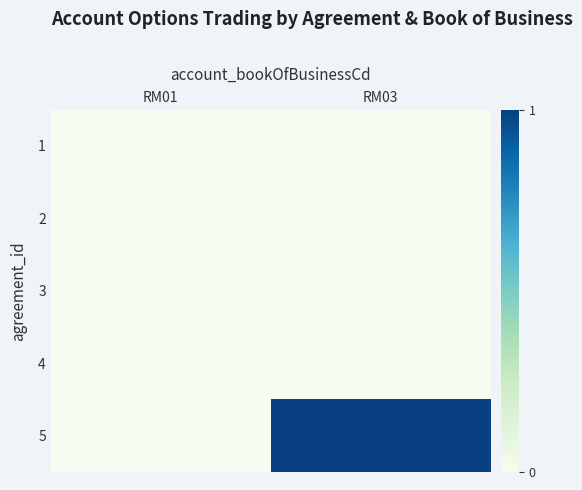

How many data points does each series have?

2